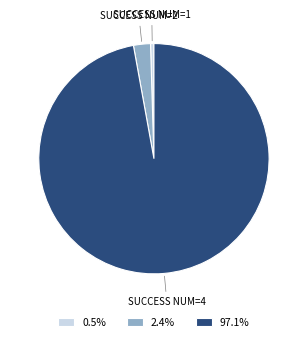

What is the ratio of the value at 97.1% to the value at 2.4%?

40.8